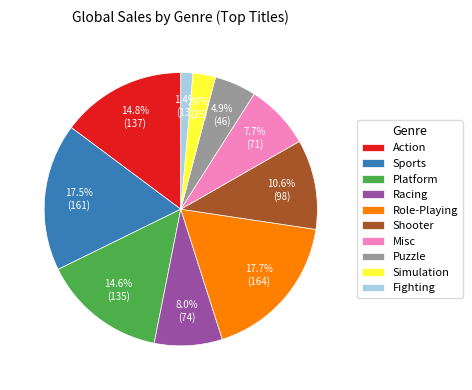

True or false: Shooter accounts for 11% of the total.

True